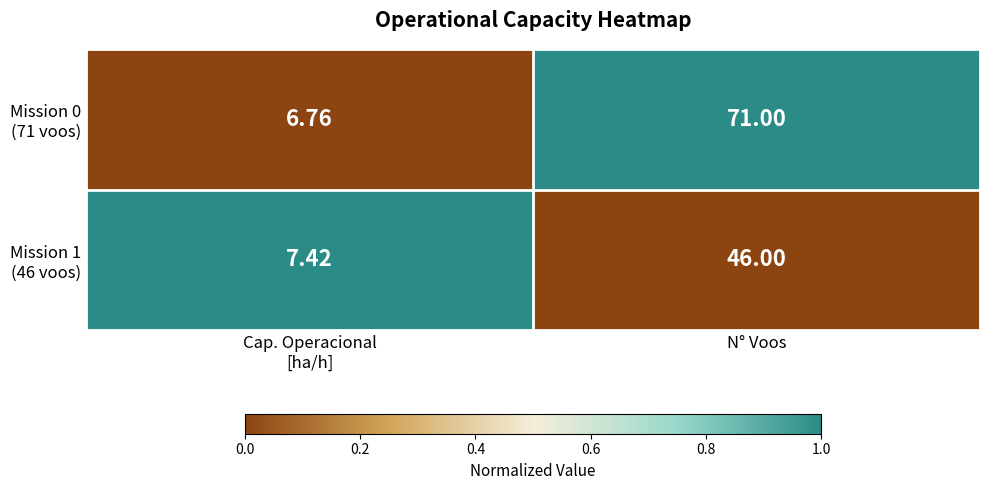

At which category is the sum across all series the highest?

N° Voos